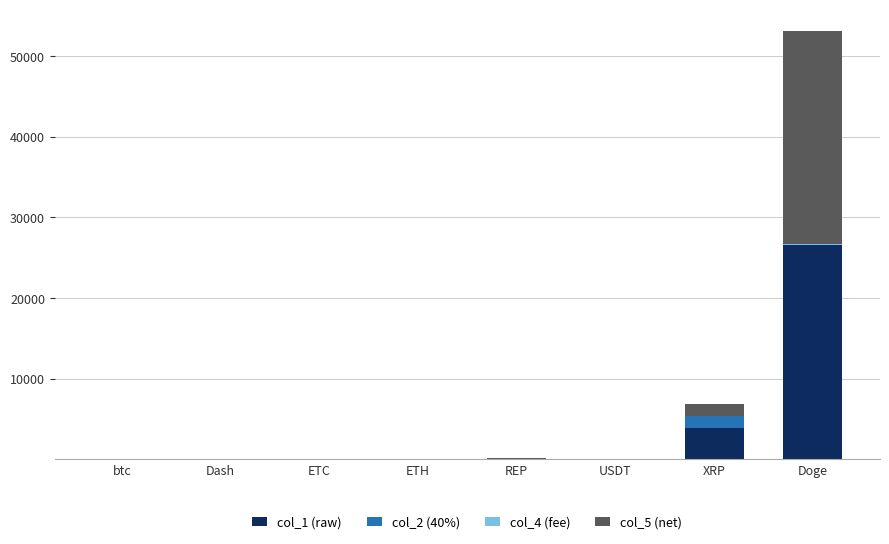

At which category is the sum across all series the highest?

Doge